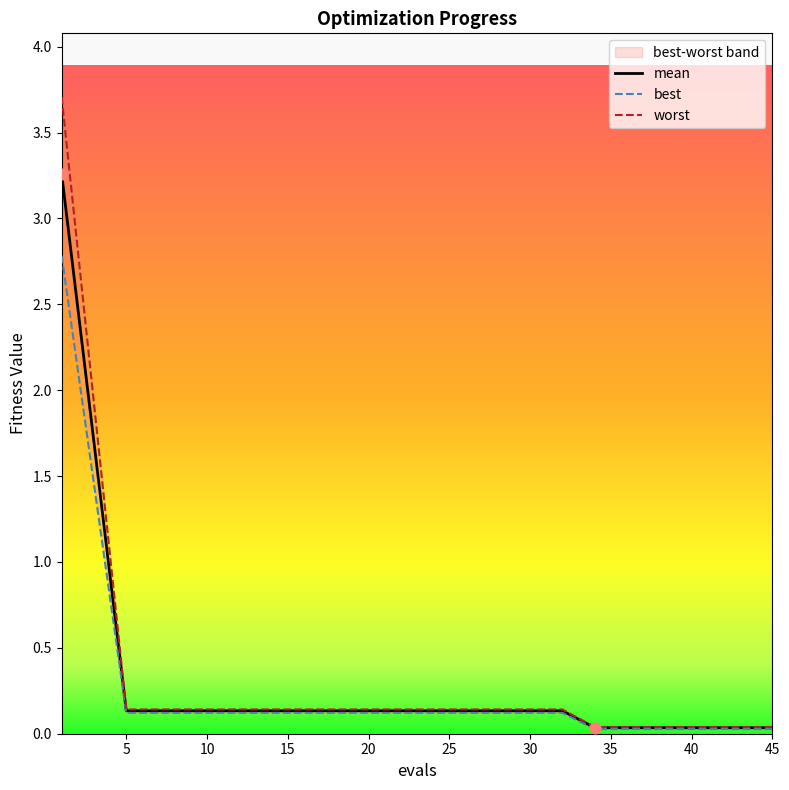

What is the total value across all series at 20?

0.4